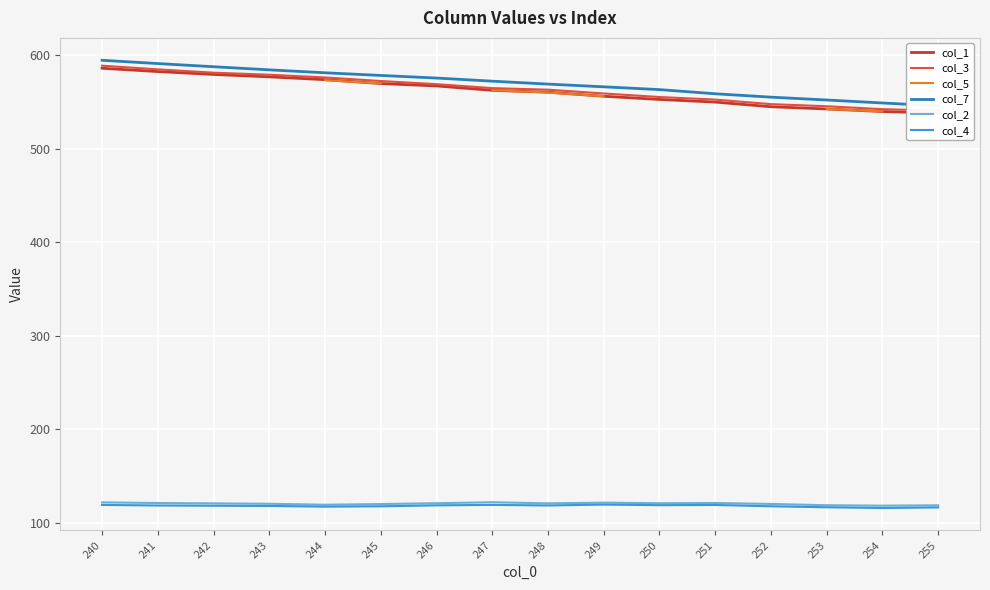

At 254, list the series in order from largest to smallest.

col_7, col_3, col_5, col_1, col_2, col_4